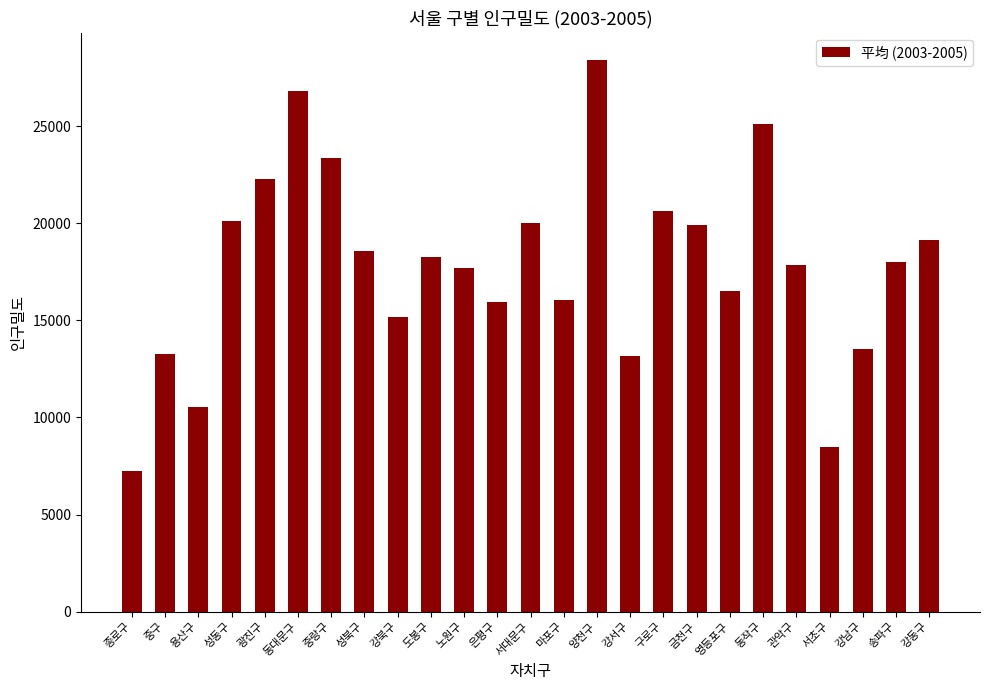

What is the label of the 12th bar from the left?

은평구